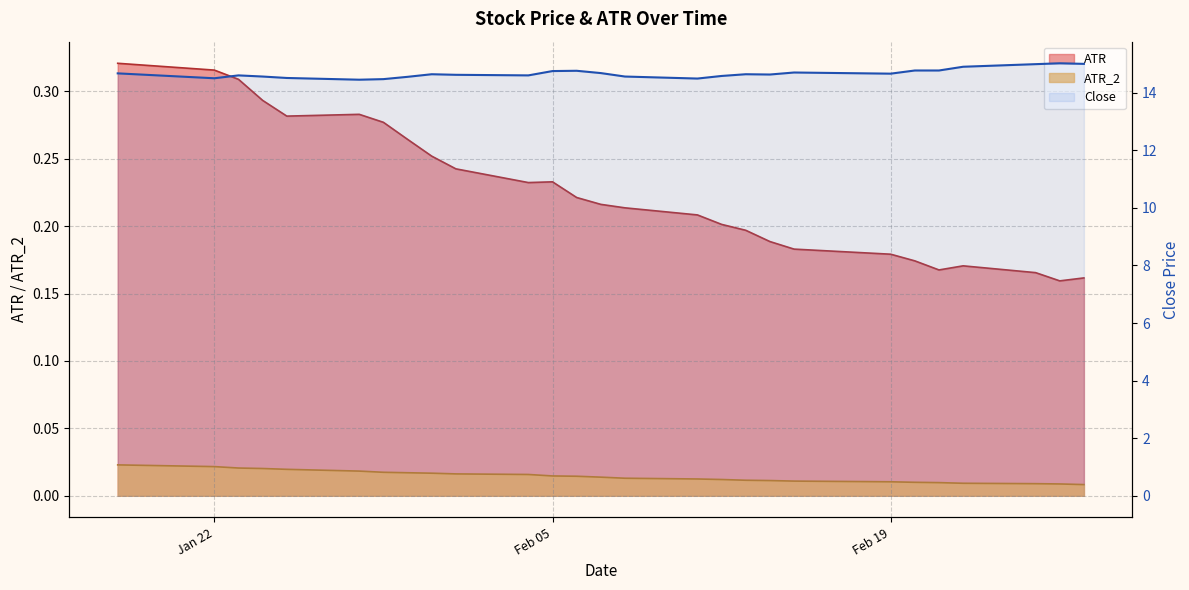

Between 7 and 3, which is larger?

3